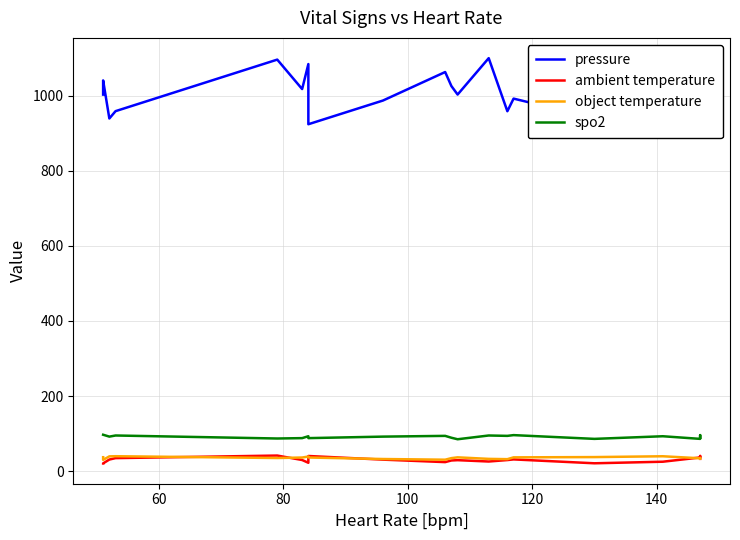

Rank the series by their maximum value, from lowest to highest.

object temperature, ambient temperature, spo2, pressure